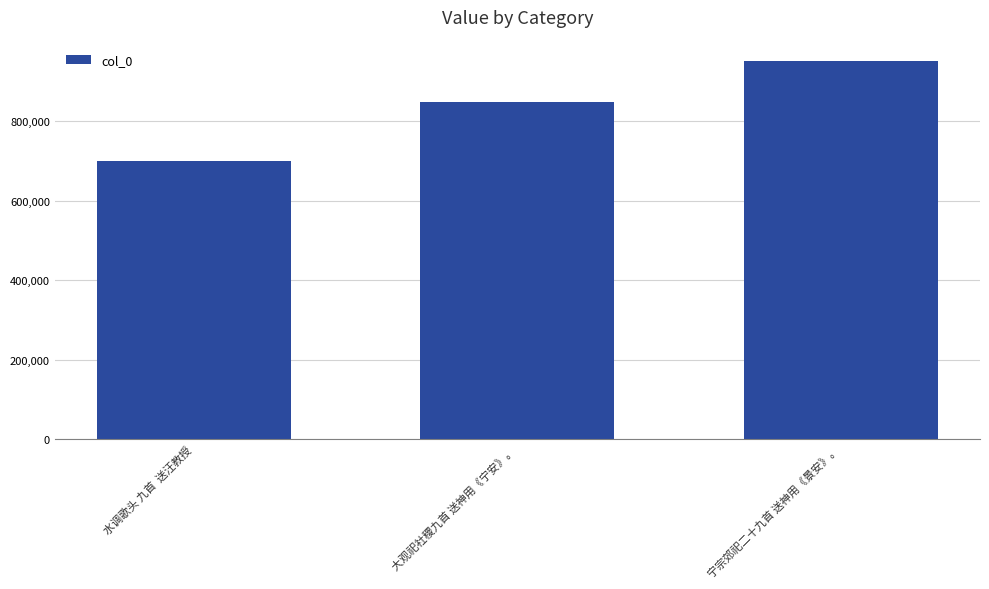

What is the change in value from 大观祀社稷九首 送神用《宁安》。 to 宁宗郊祀二十九首 送神用《景安》。?

+103270